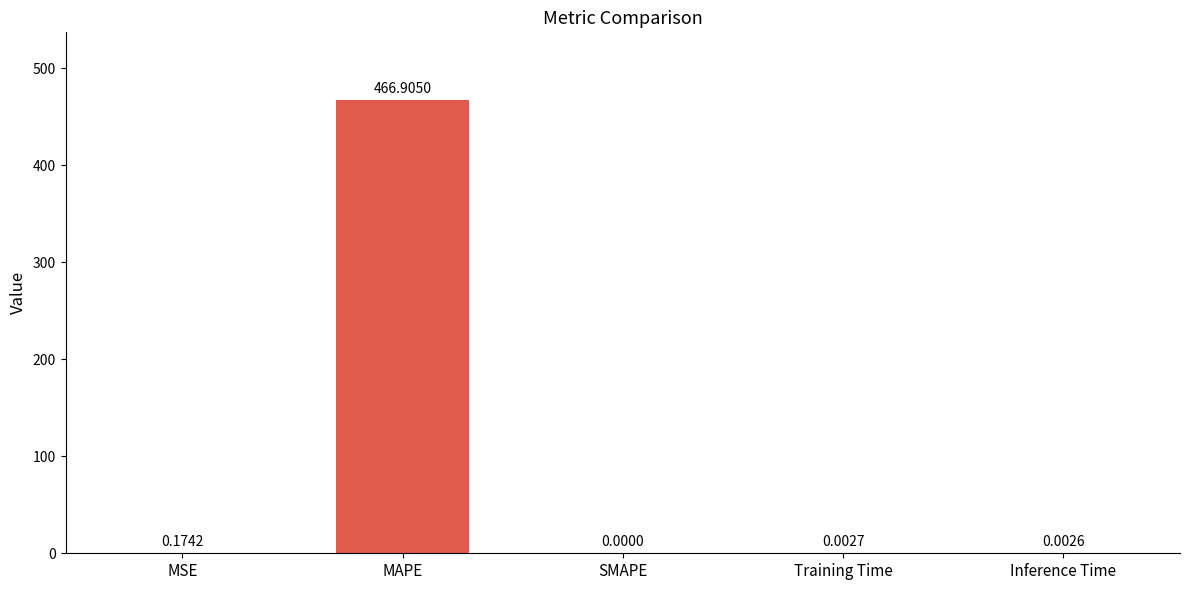

At which label is the value closest to 233?

MSE